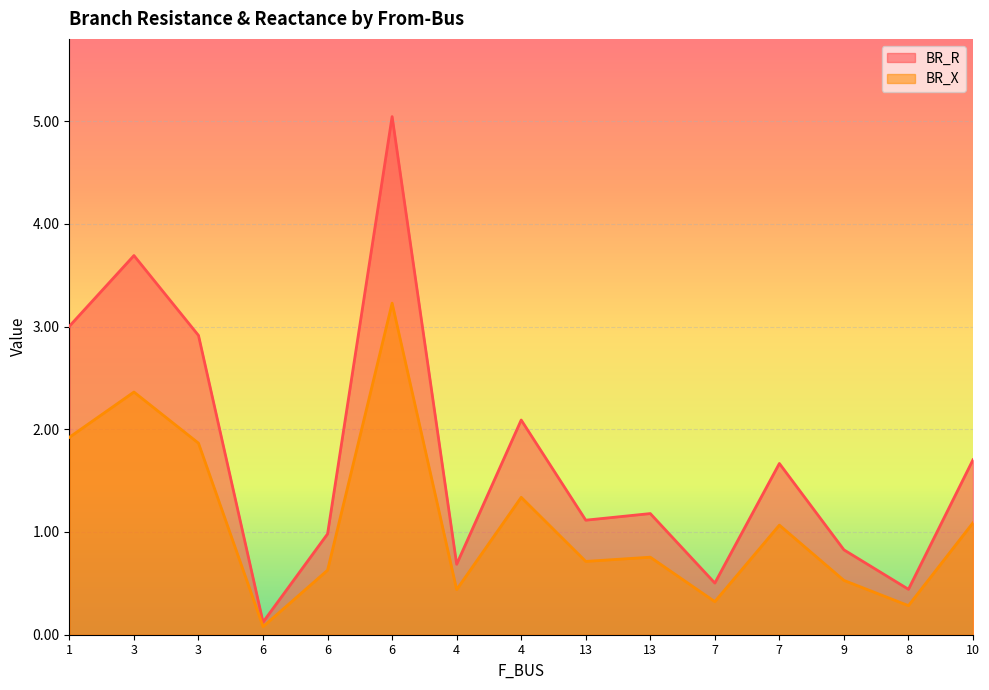

Is the value of BR_X at 13 greater than the value of BR_R at 1?

No